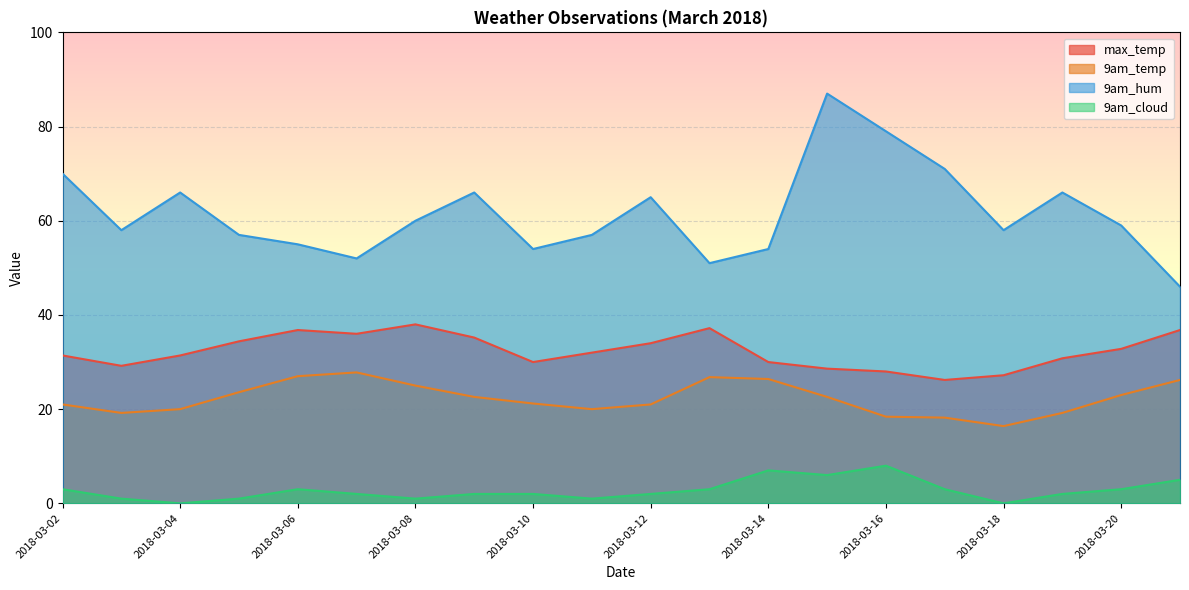

Reading left to right, what are all the values shown in this chart?

max_temp: 2018-03-02=31.4	2018-03-03=29.2	2018-03-04=31.4	2018-03-05=34.4	2018-03-06=36.8	2018-03-07=36.0	2018-03-08=38.0	2018-03-09=35.2	2018-03-10=30.0	2018-03-11=32.0	2018-03-12=34.0	2018-03-13=37.2	2018-03-14=30.0	2018-03-15=28.6	2018-03-16=28.0	2018-03-17=26.2	2018-03-18=27.2	2018-03-19=30.8	2018-03-20=32.8	2018-03-21=36.8
9am_temp: 2018-03-02=21.0	2018-03-03=19.2	2018-03-04=20.0	2018-03-05=23.6	2018-03-06=27.0	2018-03-07=27.8	2018-03-08=25.0	2018-03-09=22.6	2018-03-10=21.2	2018-03-11=20.0	2018-03-12=21.0	2018-03-13=26.8	2018-03-14=26.4	2018-03-15=22.6	2018-03-16=18.4	2018-03-17=18.2	2018-03-18=16.4	2018-03-19=19.2	2018-03-20=23.0	2018-03-21=26.2
9am_hum: 2018-03-02=70.0	2018-03-03=58.0	2018-03-04=66.0	2018-03-05=57.0	2018-03-06=55.0	2018-03-07=52.0	2018-03-08=60.0	2018-03-09=66.0	2018-03-10=54.0	2018-03-11=57.0	2018-03-12=65.0	2018-03-13=51.0	2018-03-14=54.0	2018-03-15=87.0	2018-03-16=79.0	2018-03-17=71.0	2018-03-18=58.0	2018-03-19=66.0	2018-03-20=59.0	2018-03-21=46.0
9am_cloud: 2018-03-02=3.0	2018-03-03=1.0	2018-03-04=0.0	2018-03-05=1.0	2018-03-06=3.0	2018-03-07=2.0	2018-03-08=1.0	2018-03-09=2.0	2018-03-10=2.0	2018-03-11=1.0	2018-03-12=2.0	2018-03-13=3.0	2018-03-14=7.0	2018-03-15=6.0	2018-03-16=8.0	2018-03-17=3.0	2018-03-18=0.0	2018-03-19=2.0	2018-03-20=3.0	2018-03-21=5.0